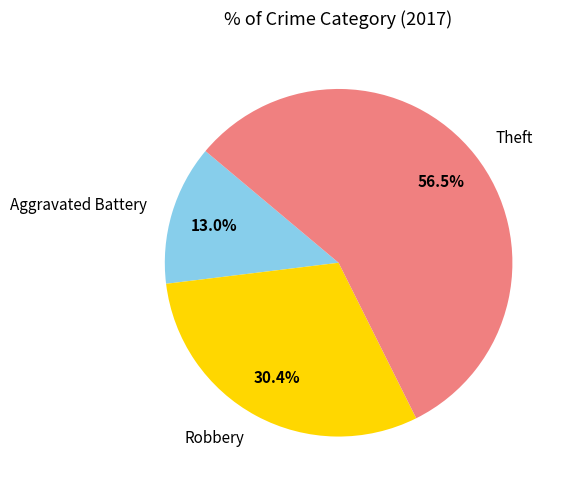

What percentage do Aggravated Battery and Theft together represent?

69.6%